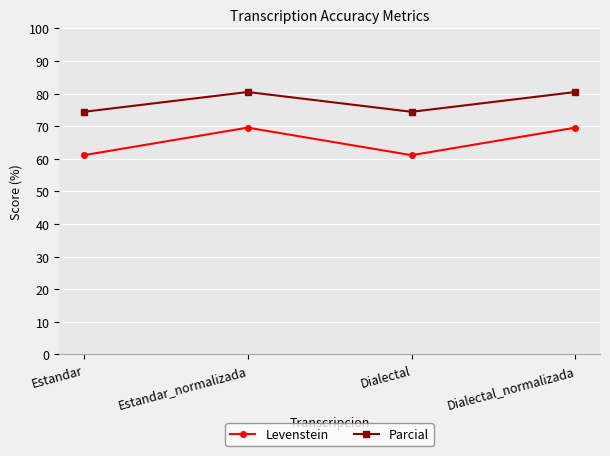

Is this an area chart (filled region under the line)?

No